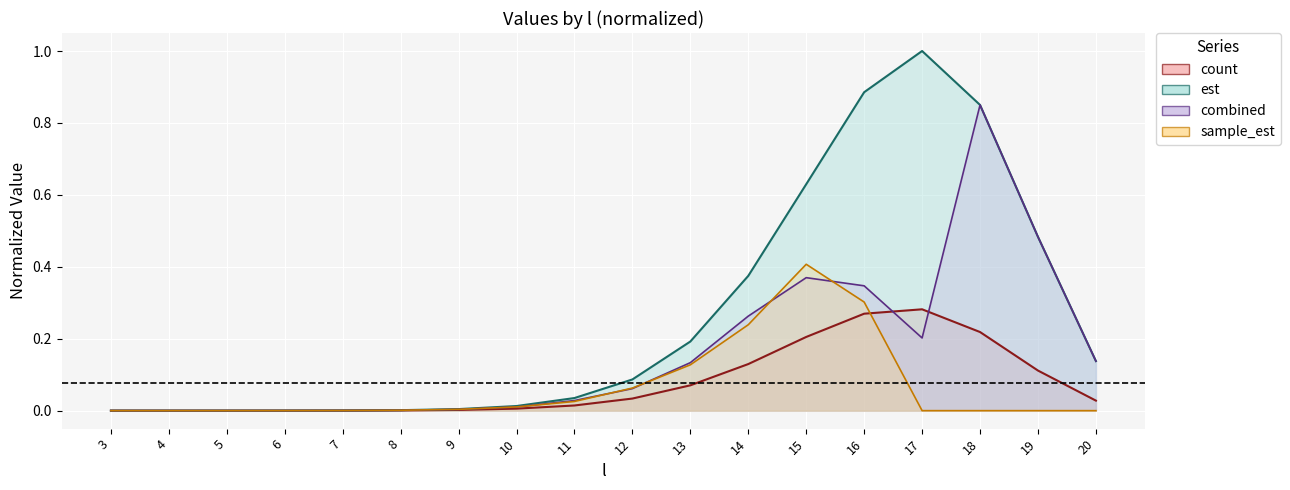

Between which two adjacent categories do est and sample_est first intersect?

3 and 4